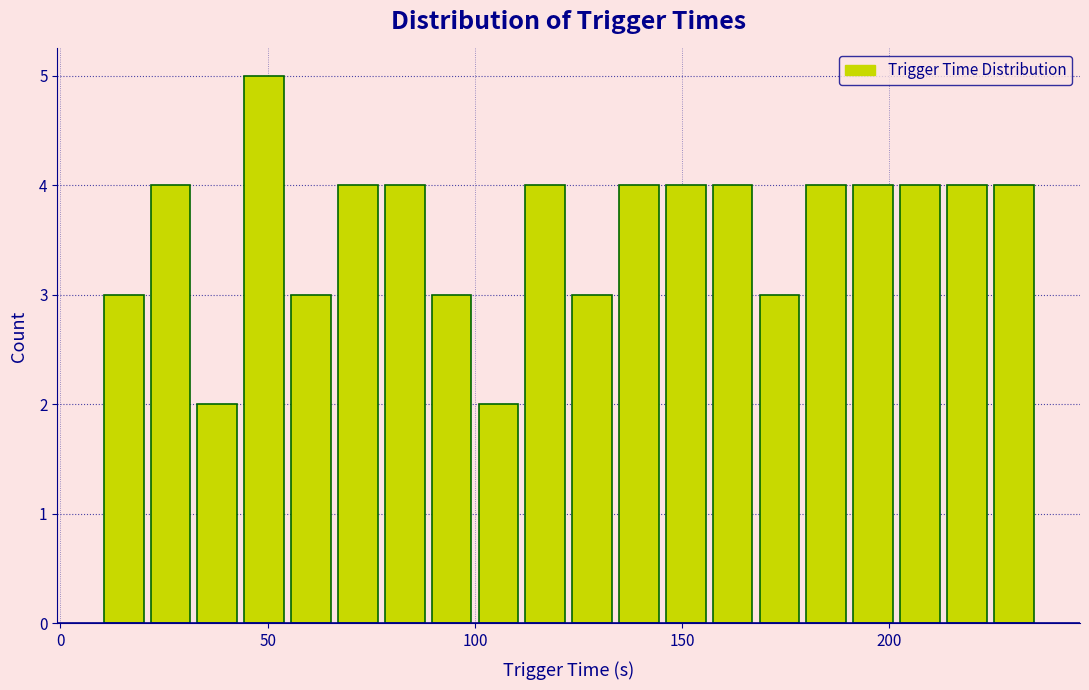

Read against the x-axis, roughly where is the centre of the tallest bar?

50